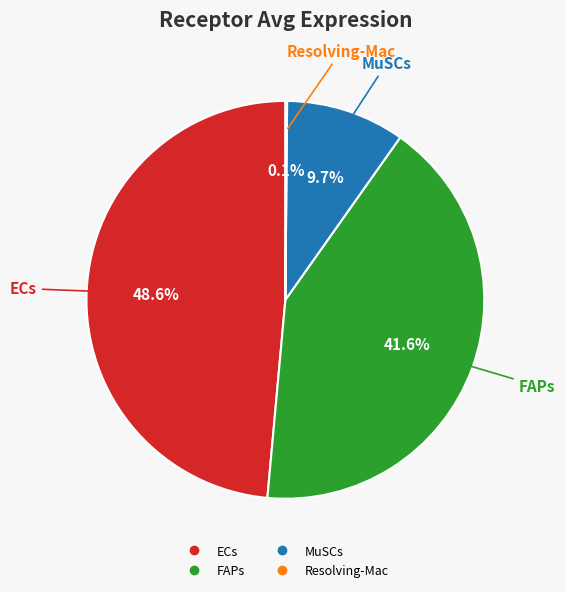

Is it true that MuSCs is 17% of the pie?

False